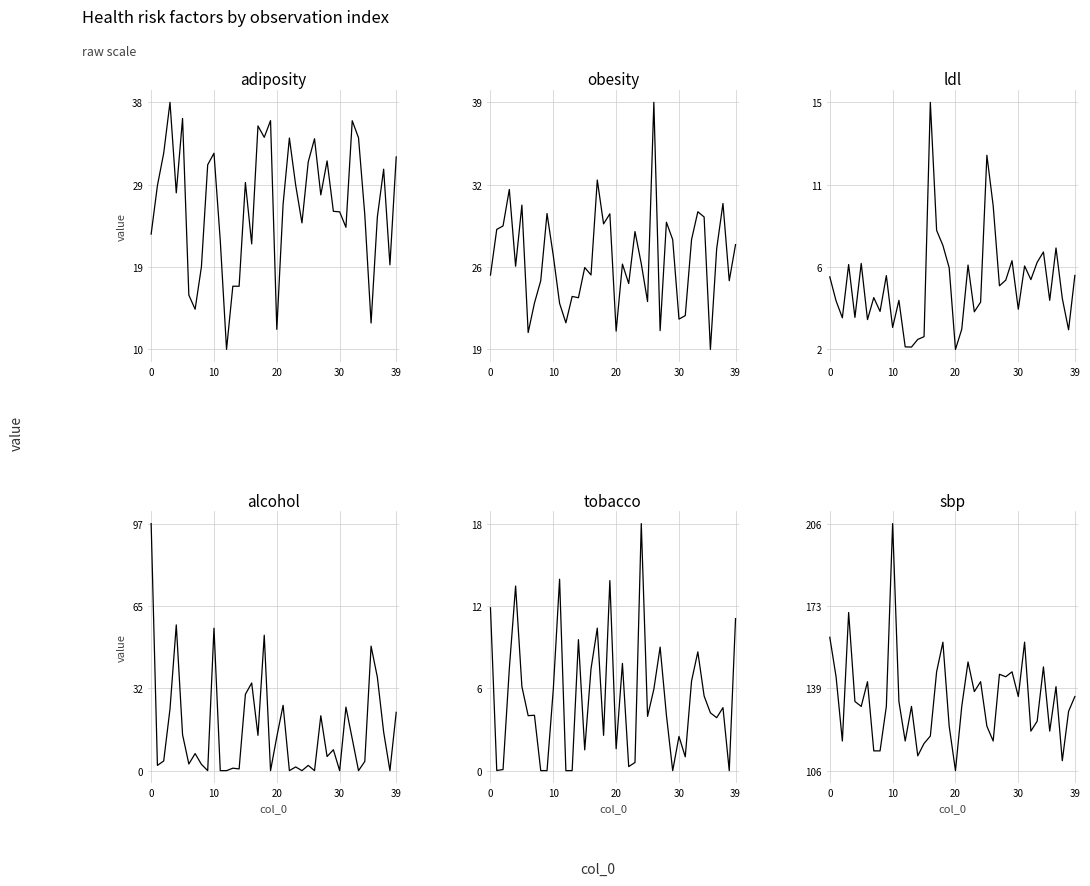

True or false: adiposity has a value of 13.0 at 35.

True